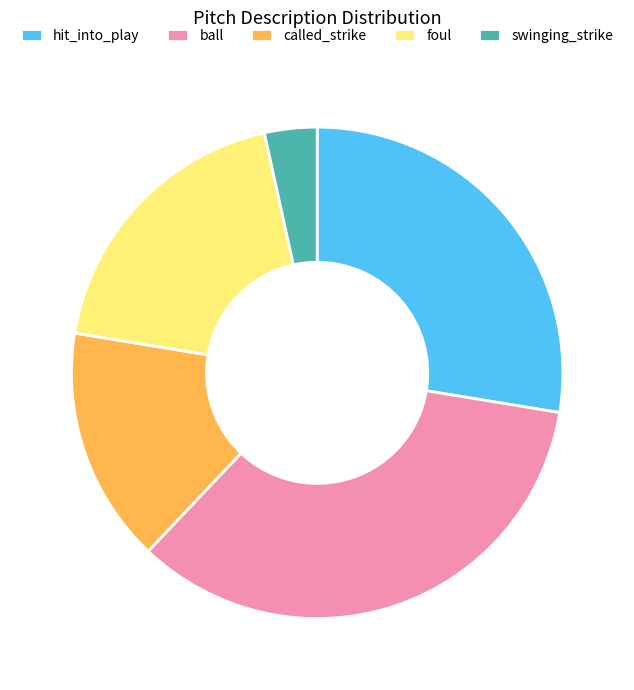

How many slices are in this pie chart?

5